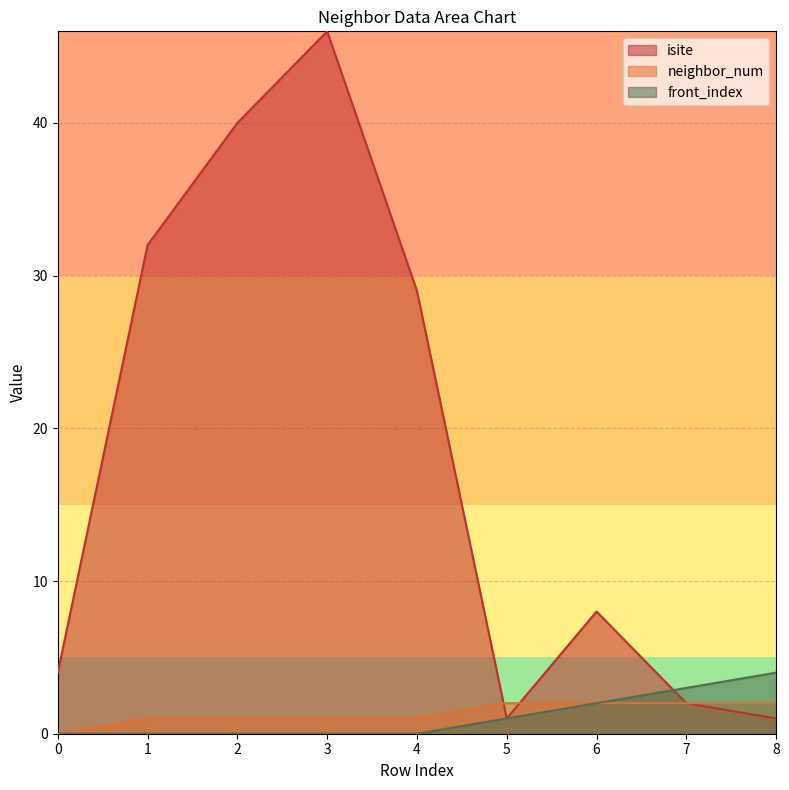

Reading left to right, transcribe all the data shown in this chart.

isite: 0=4	1=32	2=40	3=46	4=29	5=1	6=8	7=2	8=1
neighbor_num: 0=0	1=1	2=1	3=1	4=1	5=2	6=2	7=2	8=2
front_index: 0=0	1=0	2=0	3=0	4=0	5=1	6=2	7=3	8=4